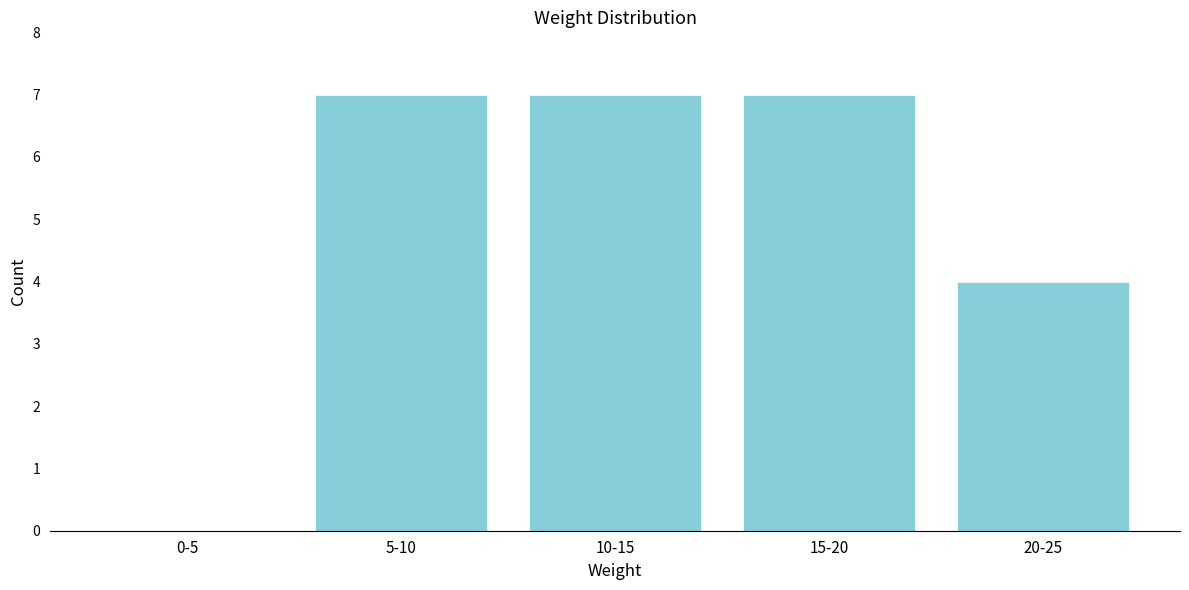

Reading left to right, transcribe all the data shown in this chart.

0-5=0	5-10=7	10-15=7	15-20=7	20-25=4